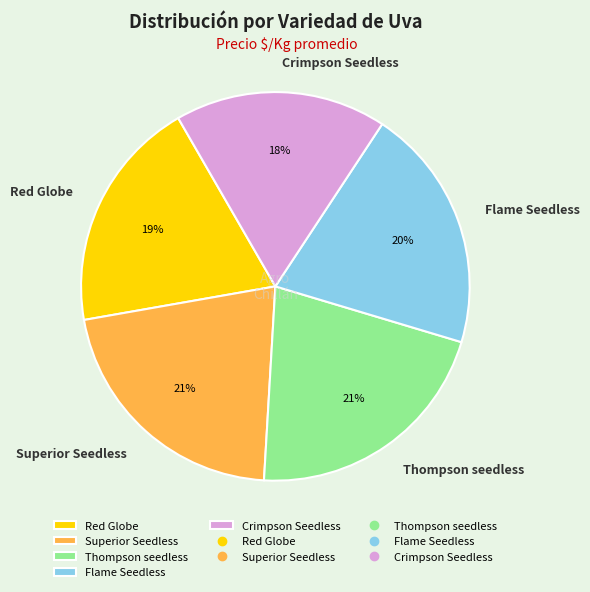

Is the sum of Crimpson Seedless and Thompson seedless greater than half?

No